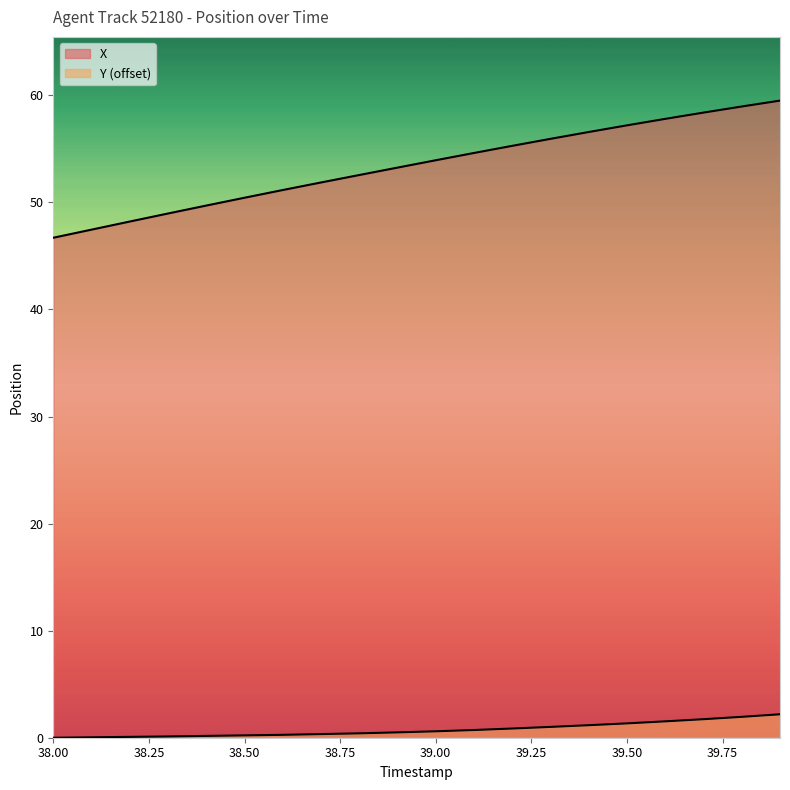

True or false: X has more than 1 points higher than both neighbors.

False